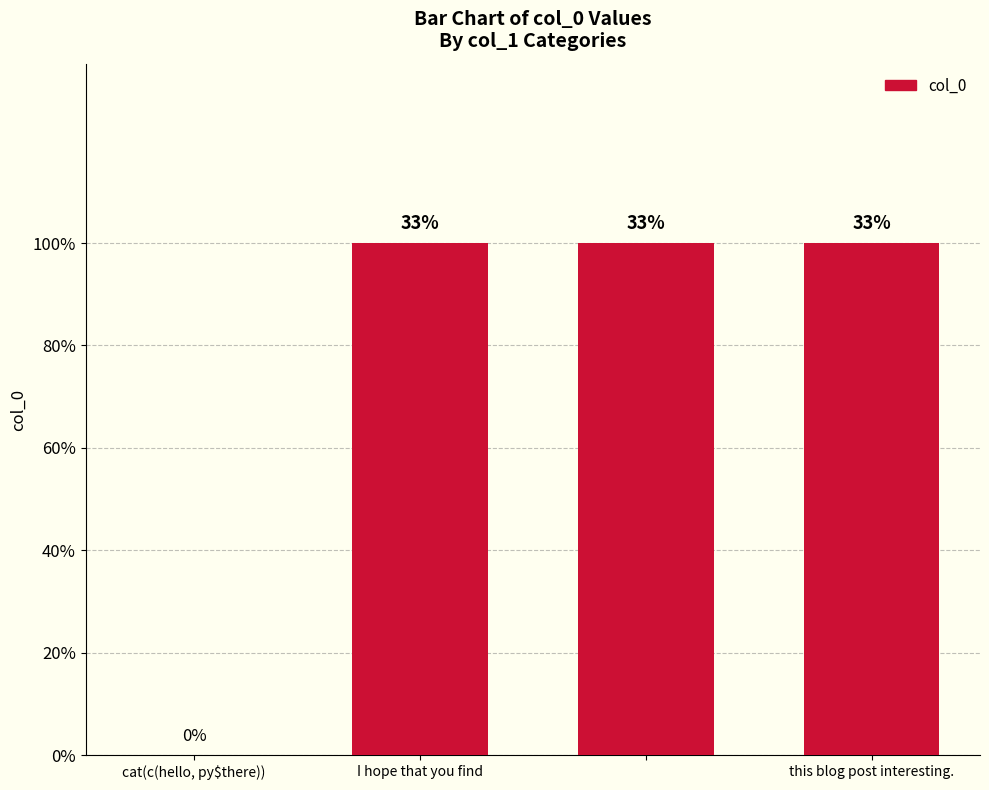

What is the label of the 4th bar from the right?

cat(c(hello, py$there))